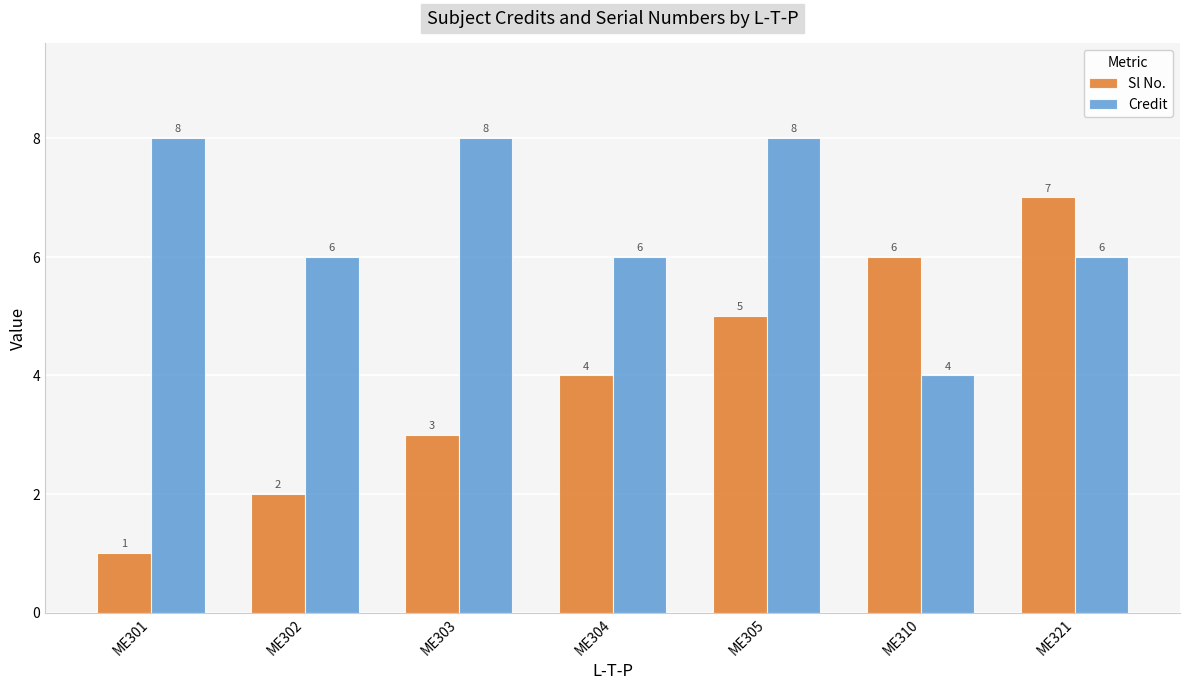

Which label corresponds to the smallest value in the chart?

ME301